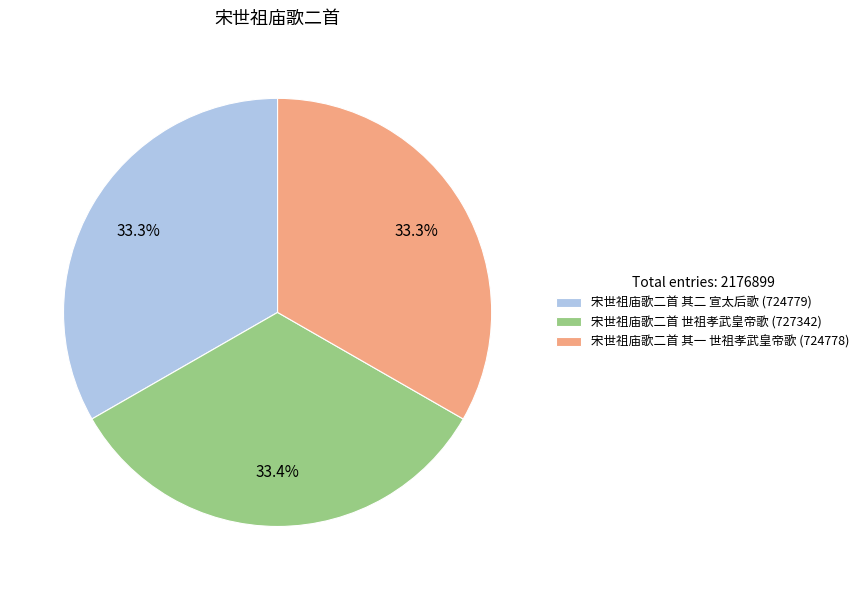

Does 宋世祖庙歌二首 其一 世祖孝武皇帝歌 account for over 50% of the chart?

No